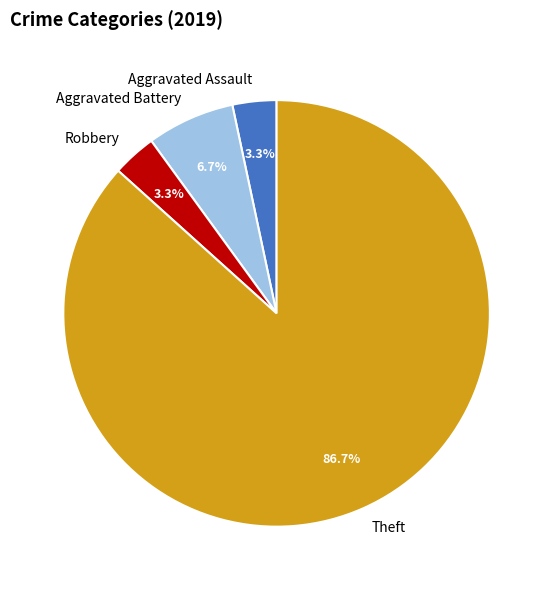

To the nearest percent, what is the difference between the Aggravated Assault and Aggravated Battery slice percentages?

3%